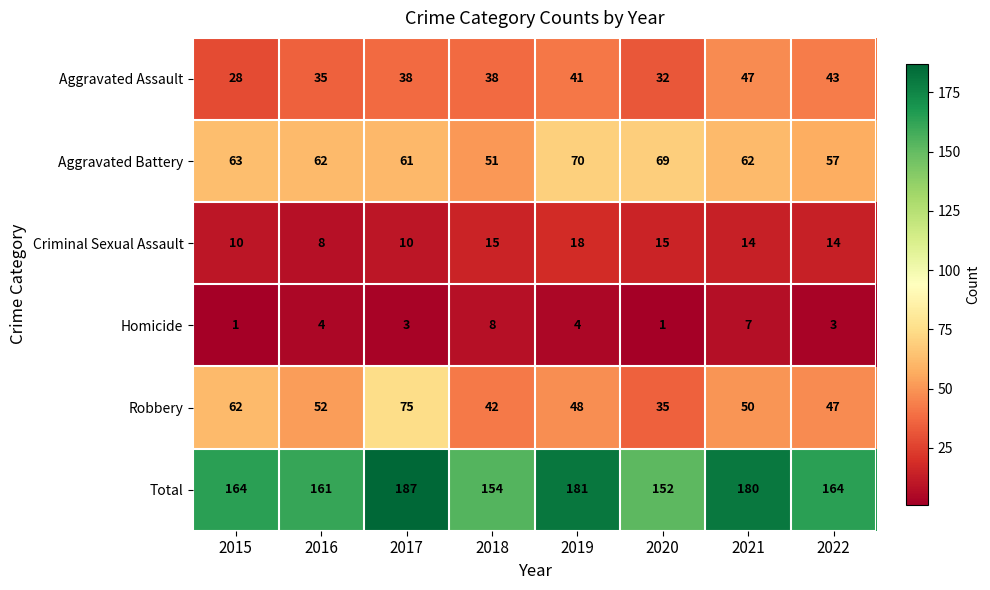

Which label corresponds to the largest value in the chart?

2017